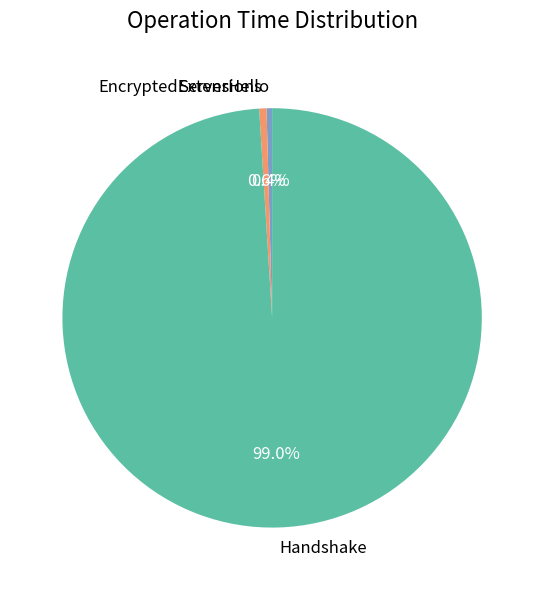

Which category has the biggest portion of the pie?

Handshake